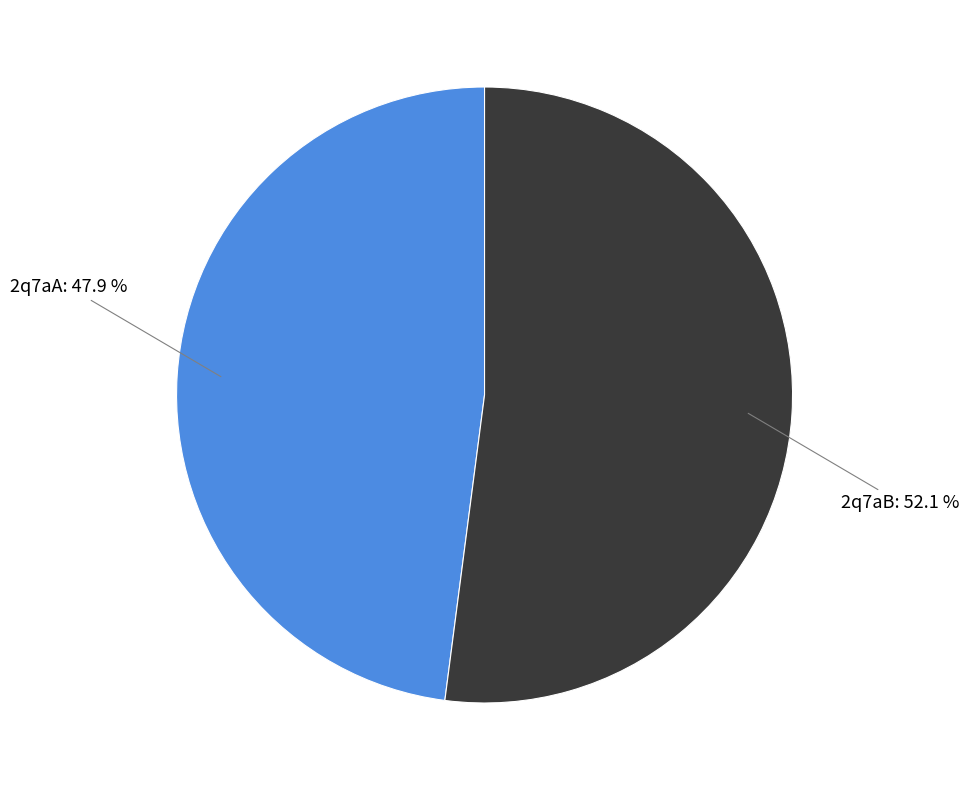

Is there a majority slice in this chart?

Yes